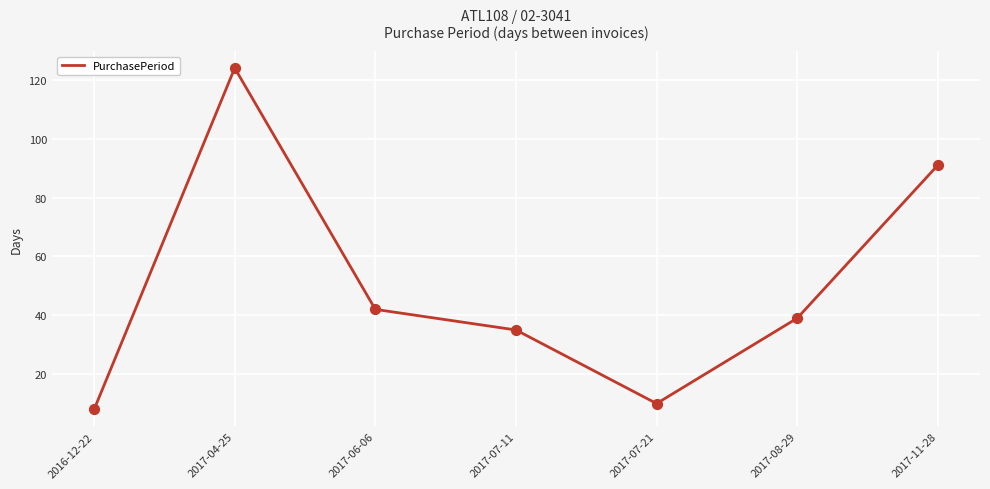

What is the ratio of the value at 2017-08-29 to the value at 2017-04-25?

0.3